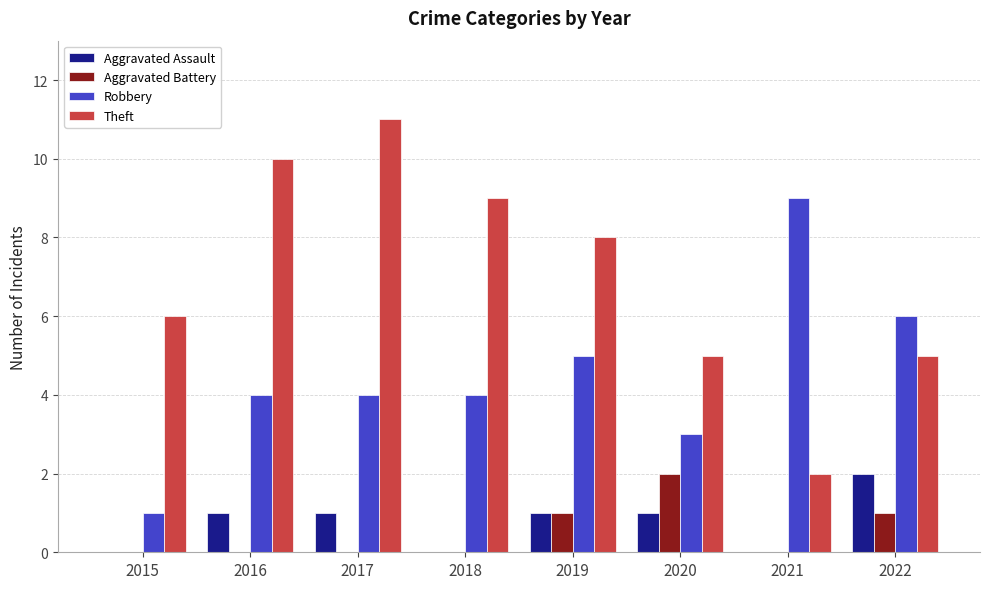

The value of Theft at 2015 is 9. True or false?

False